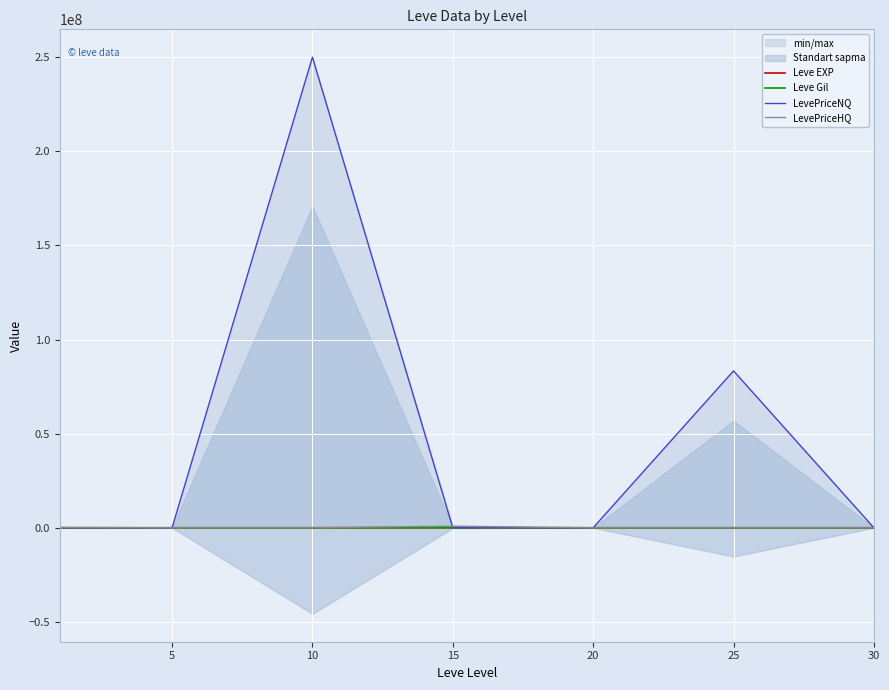

Which series has the largest range (max minus min)?

LevePriceNQ